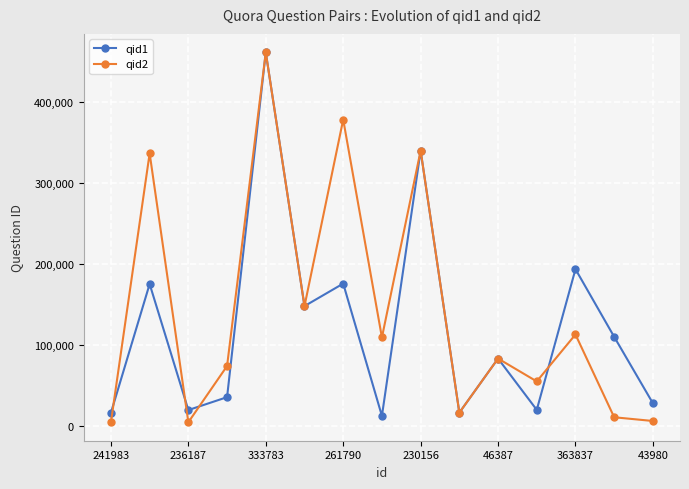

At how many categories does at least one series exceed 271411?

4